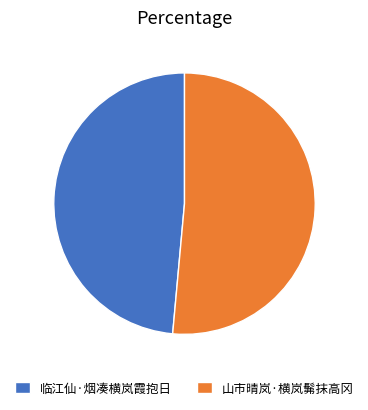

Which has a higher value, 临江仙·烟凑横岚霞抱日 or 山市晴岚·横岚髴抹高冈?

山市晴岚·横岚髴抹高冈